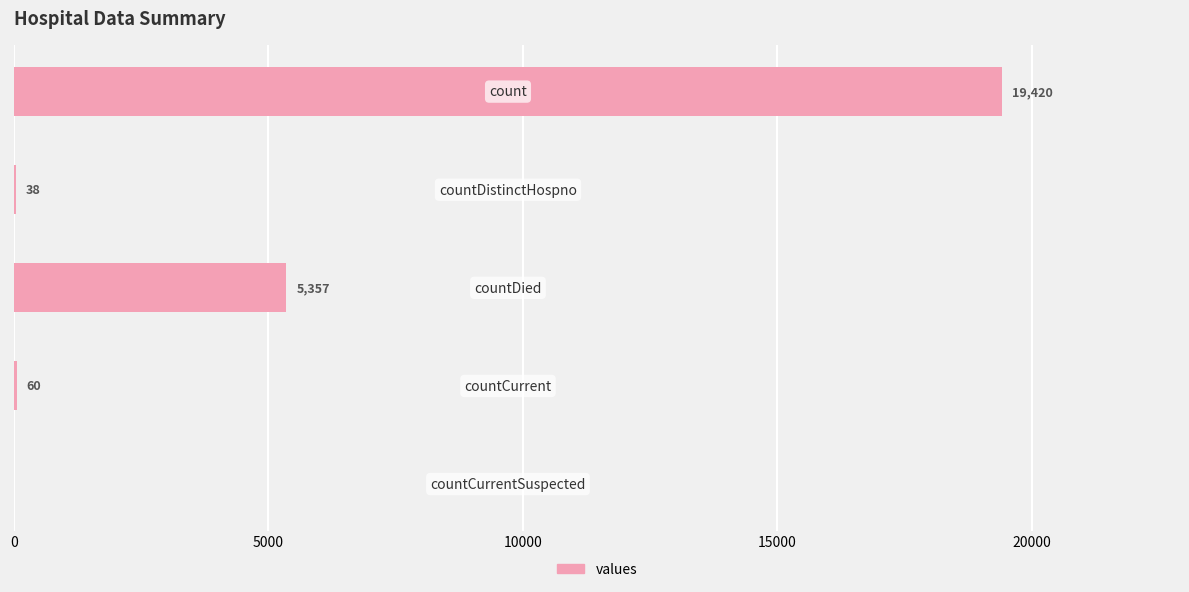

What is the greatest value displayed?

19420